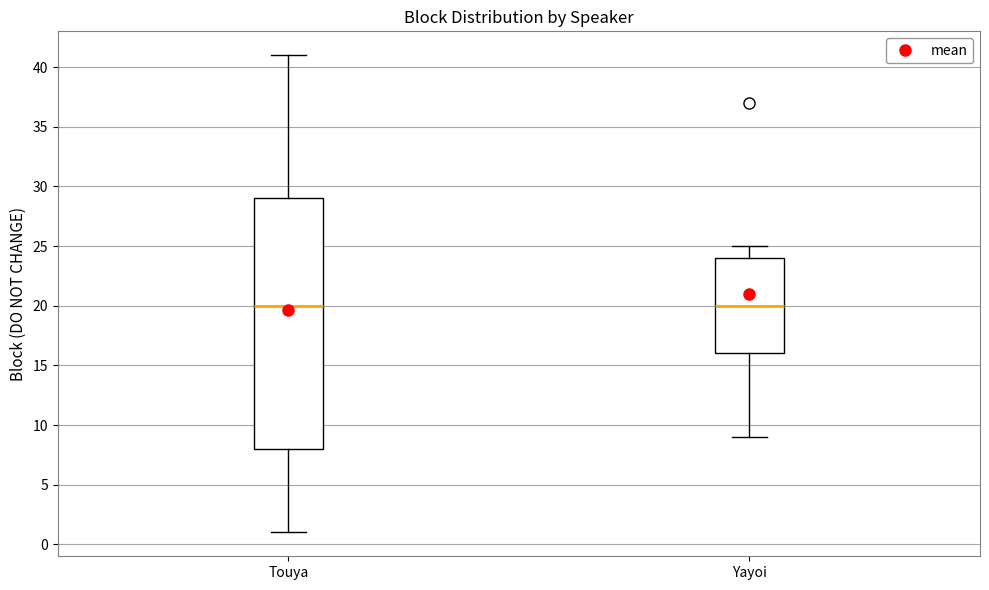

Where does the upper whisker of the box for Yayoi end on the y-axis? The values are not printed on the chart, so give them approximately, as read against the axis.

25